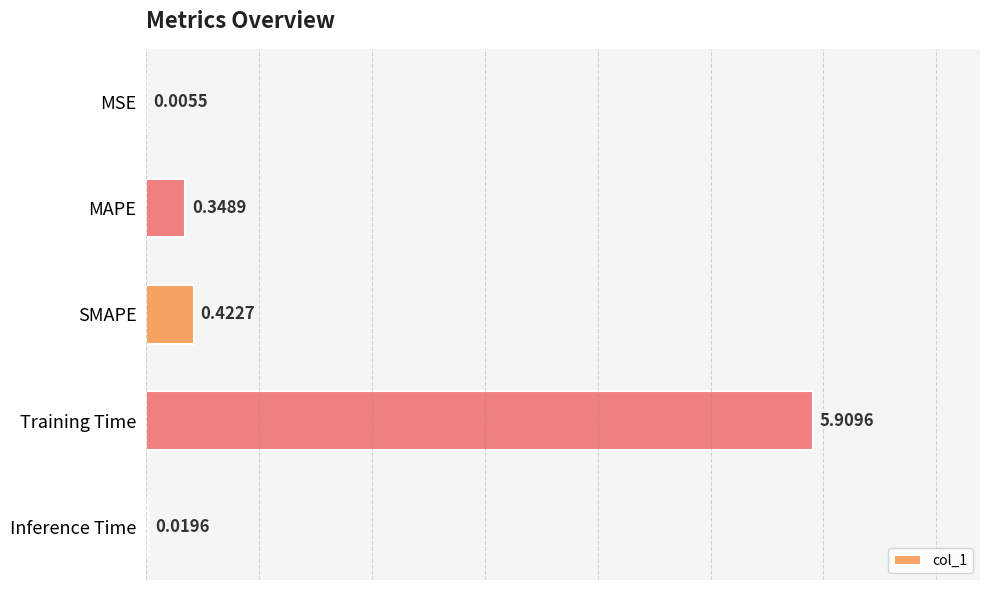

Are the bars horizontal?

Yes